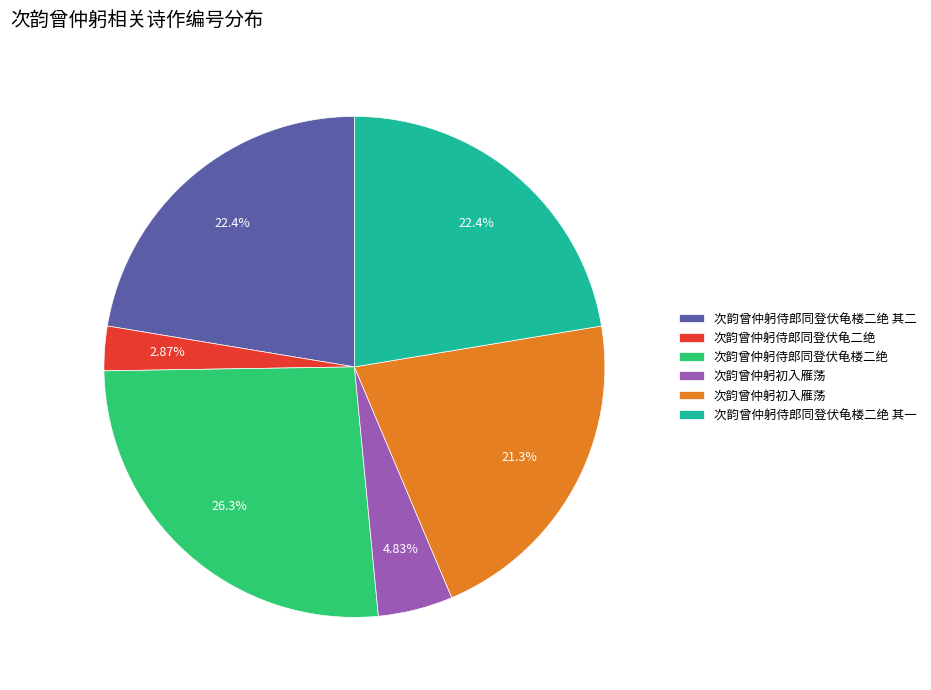

Is there any slice that represents more than half of the pie?

No